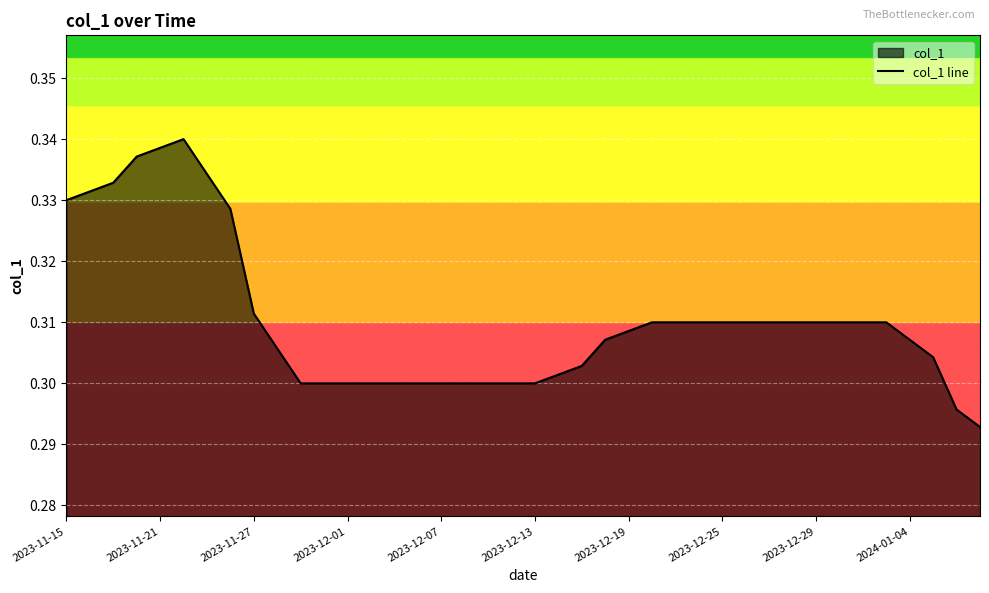

The value at 2023-11-21 is 0.1. True or false?

False